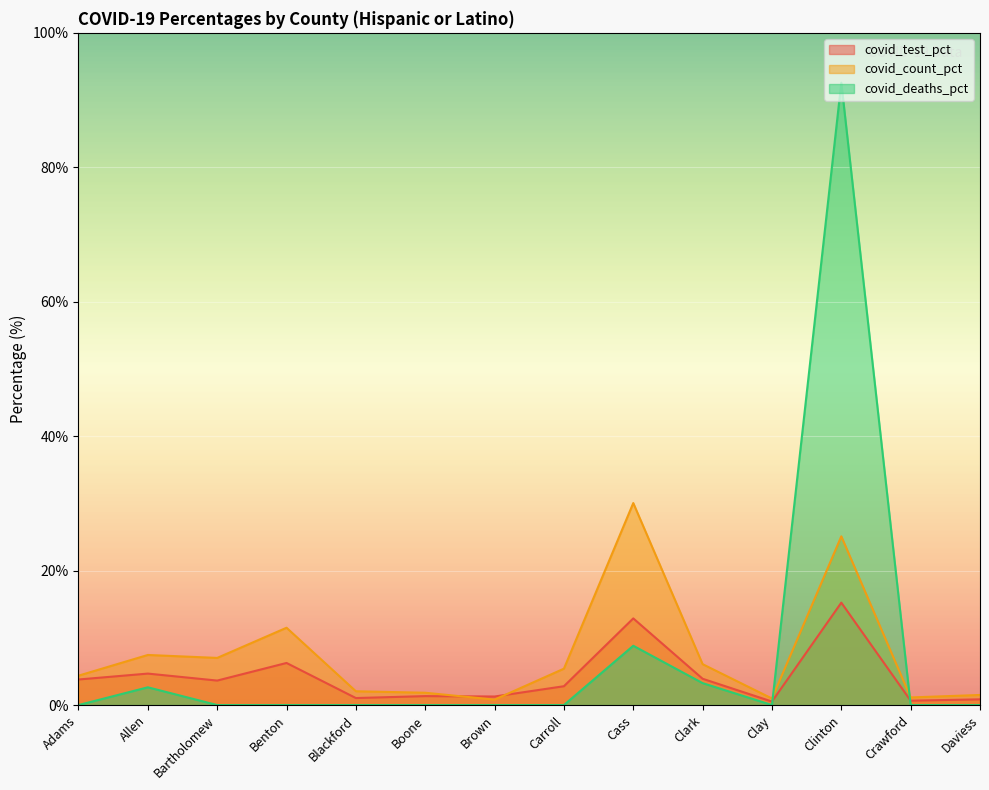

Reading left to right, what are all the values shown in this chart?

covid_test_pct: 3.8	4.7	3.6	6.3	1.0	1.3	1.3	2.8	12.9	3.9	0.5	15.2	0.7	0.8
covid_count_pct: 4.4	7.5	7.0	11.5	2.0	1.8	0.8	5.4	30.1	6.1	1.0	25.1	1.1	1.5
covid_deaths_pct: 0.0	2.6	0.0	0.0	0.0	0.0	0.0	0.0	8.8	3.3	0.0	92.6	0.0	0.0